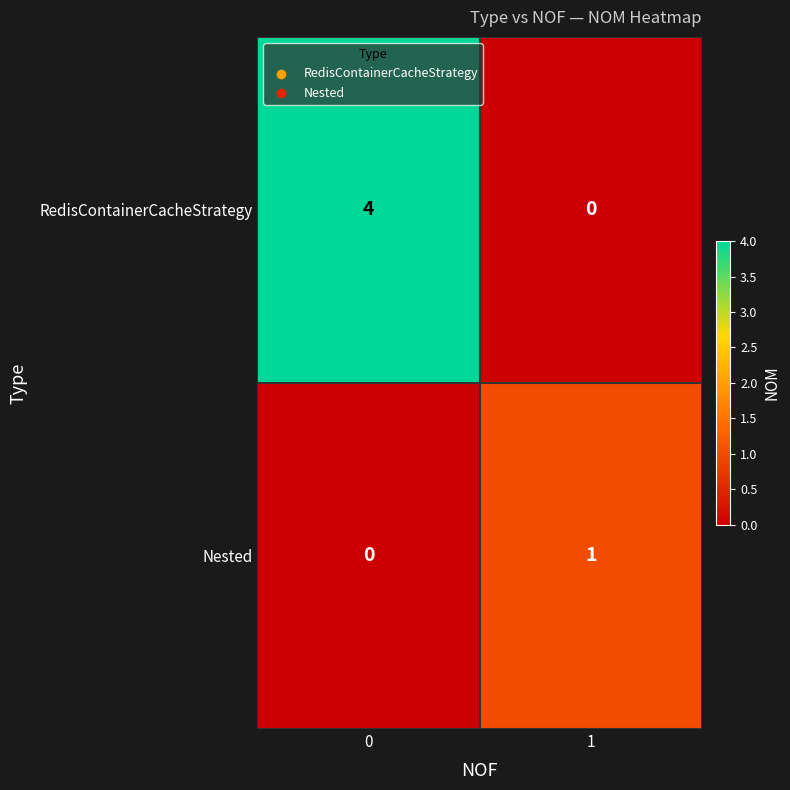

What is the total value across all series at 0?

4